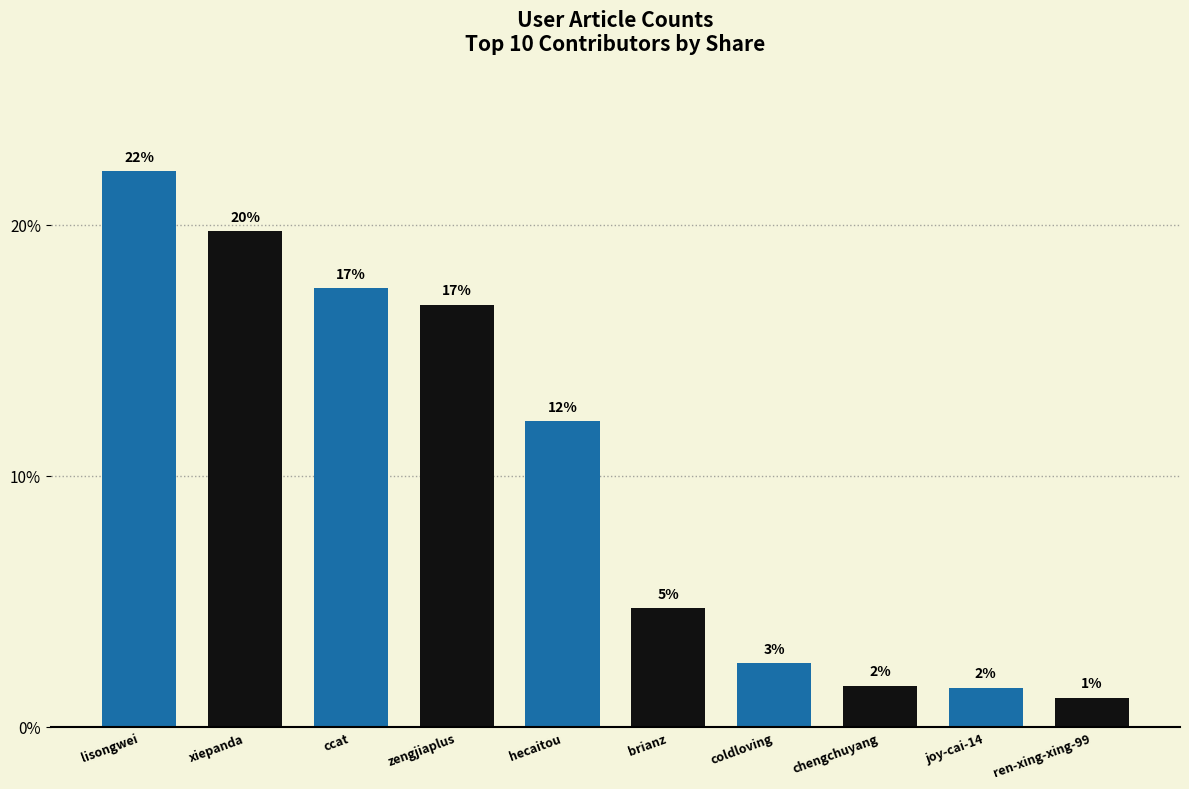

What position from the left is ccat?

3